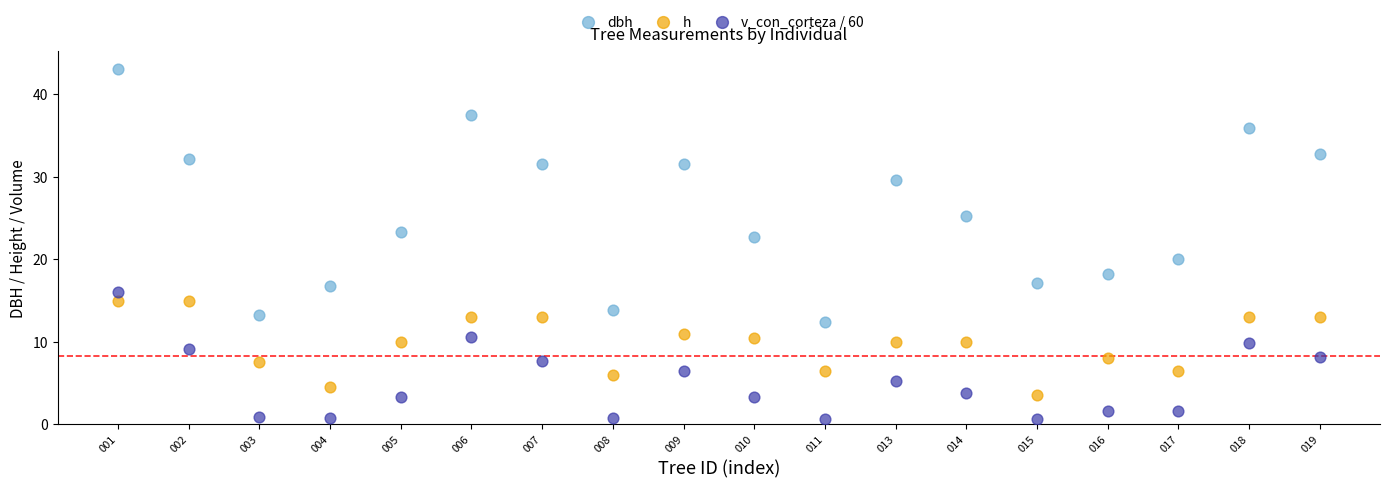

Which series has the widest spread of Y values?

dbh